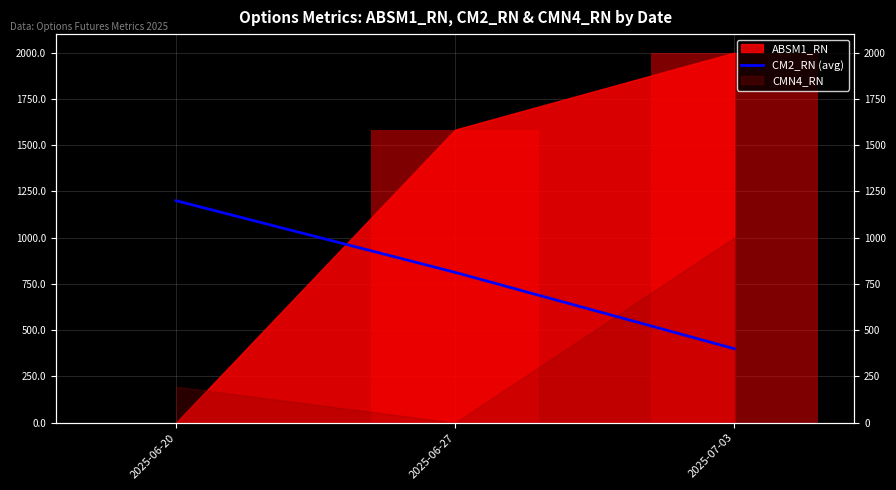

List the labels in order of value, largest first.

2025-06-20, 2025-06-27, 2025-07-03